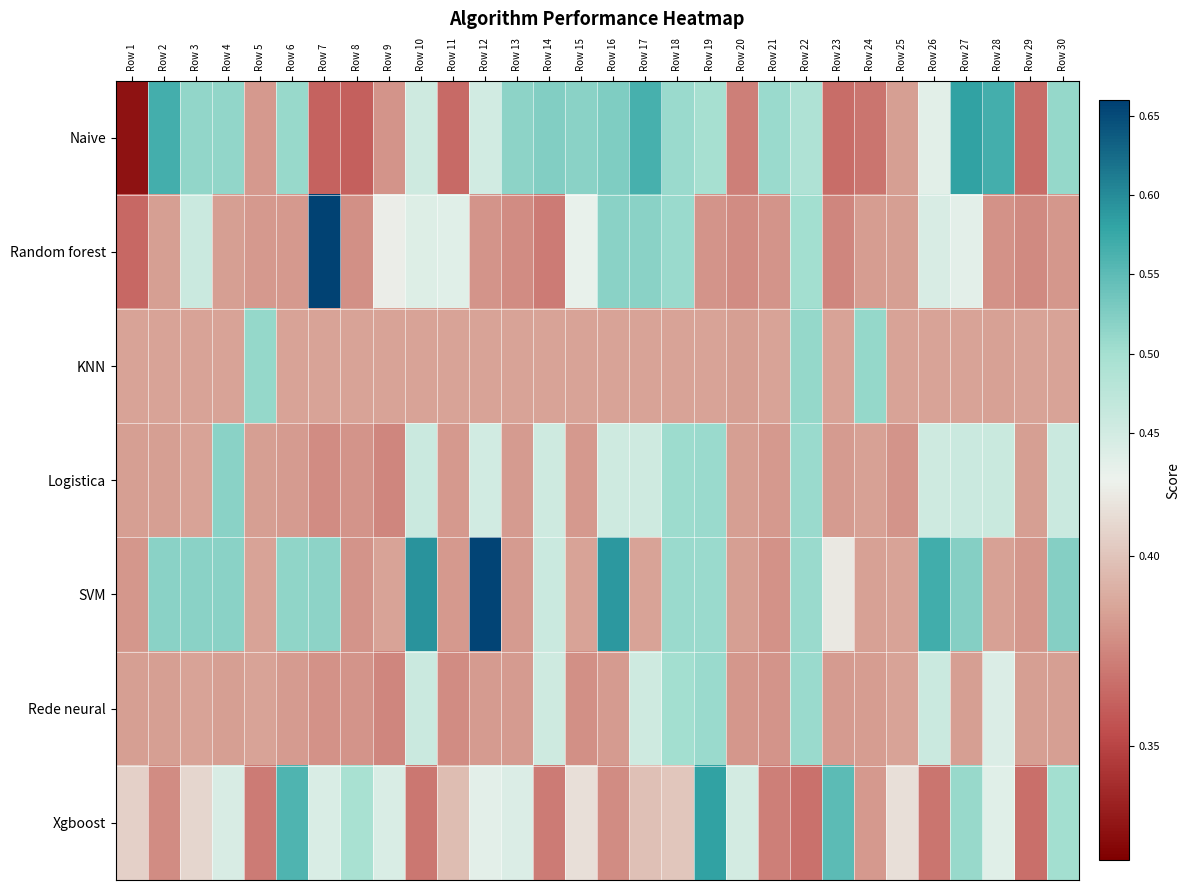

Between Row 9 and Row 23, which is larger?

Row 9